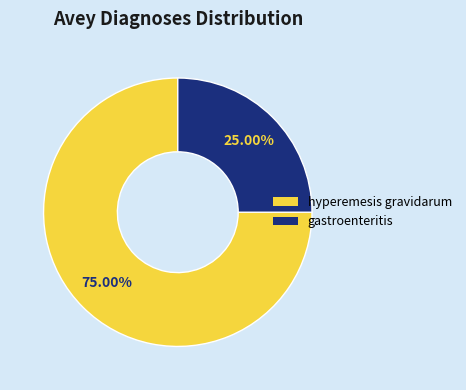

To the nearest percent, what percentage of the pie is gastroenteritis?

25%